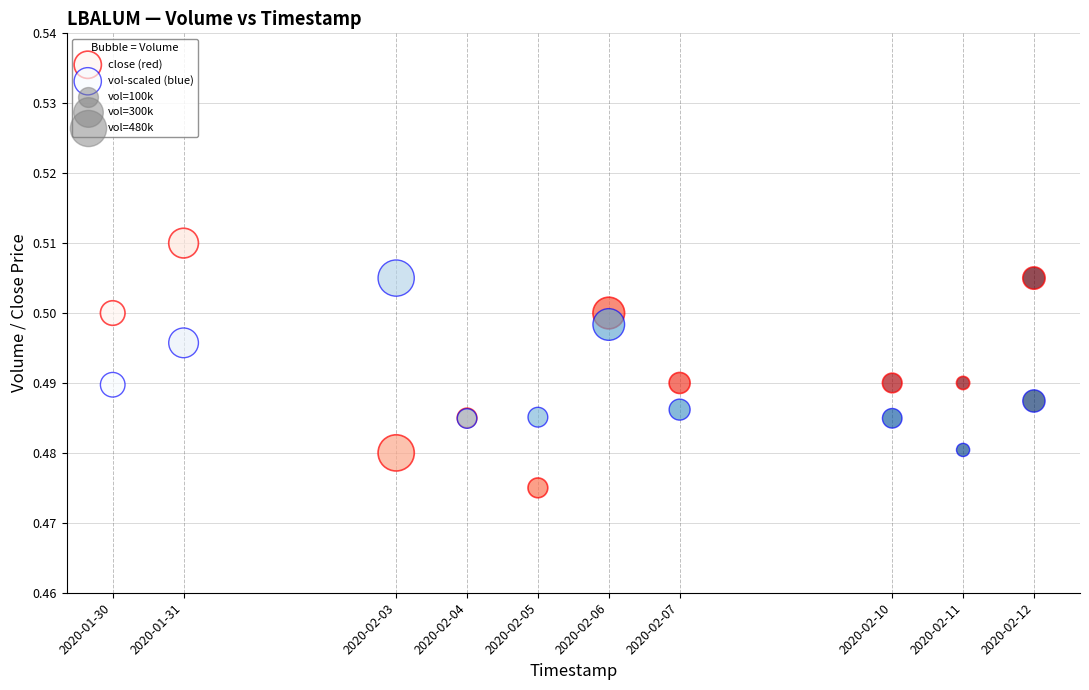

Which series contains the highest Y value?

close (red)